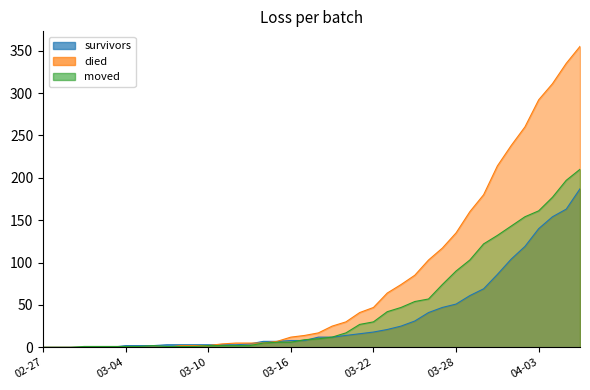

What is the label of the 17th point from the right?

2020-03-21